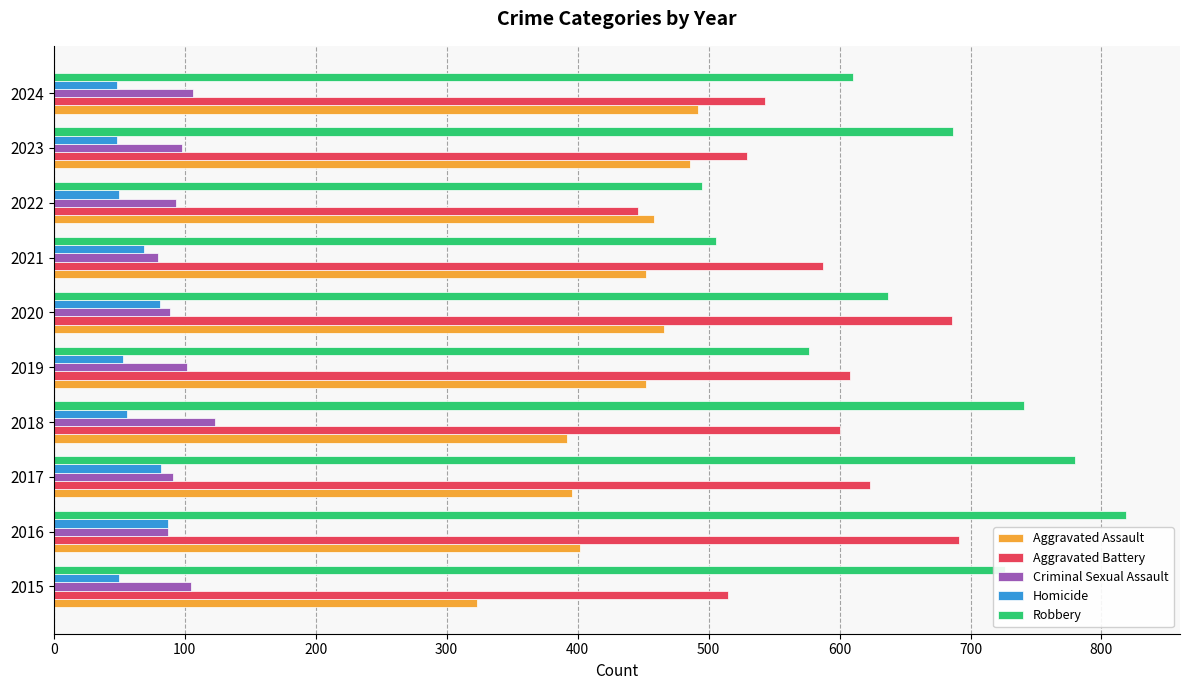

What is the lowest value of the Criminal Sexual Assault series?

80